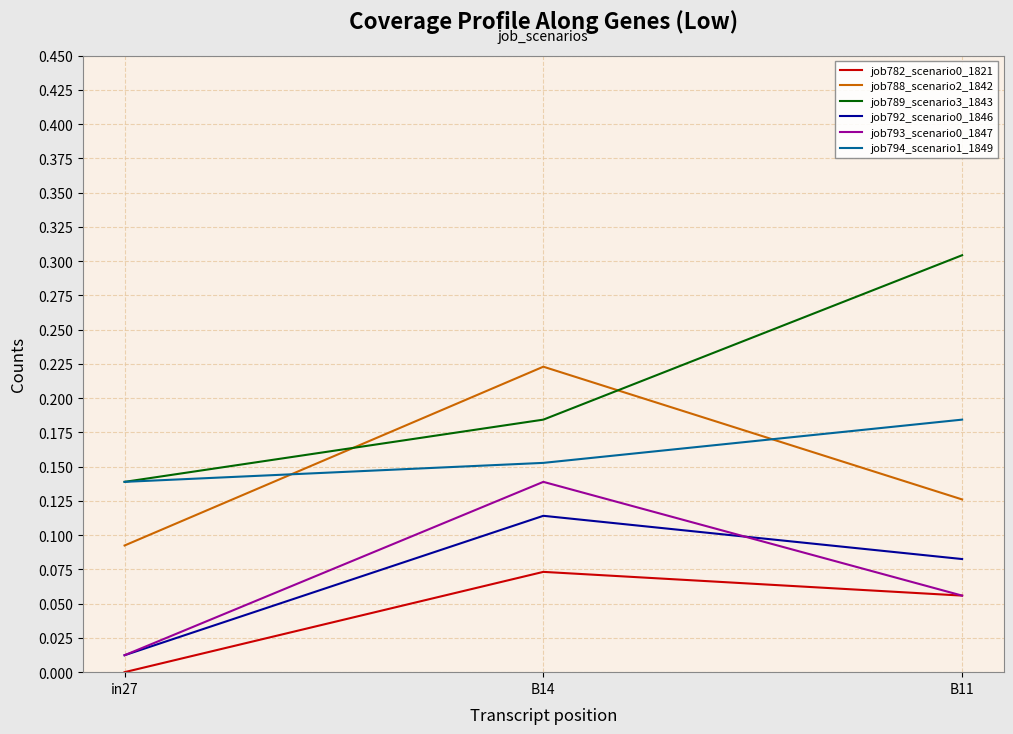

What is the total value across all series at B11?

0.8